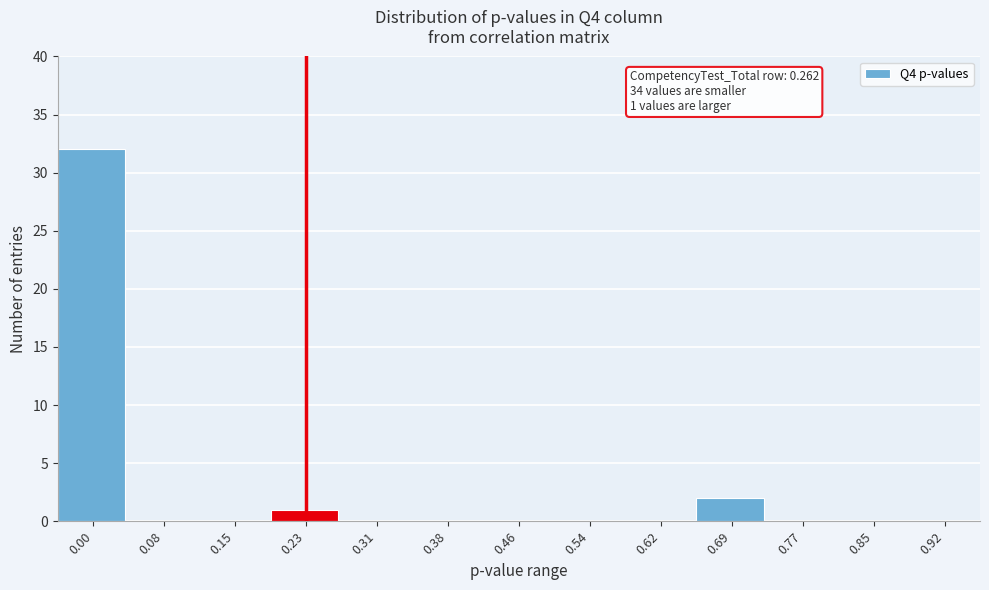

Reading left to right, transcribe all the data shown in this chart.

0.00=32	0.08=0	0.15=0	0.23=1	0.31=0	0.38=0	0.46=0	0.54=0	0.62=0	0.69=2	0.77=0	0.85=0	0.92=0